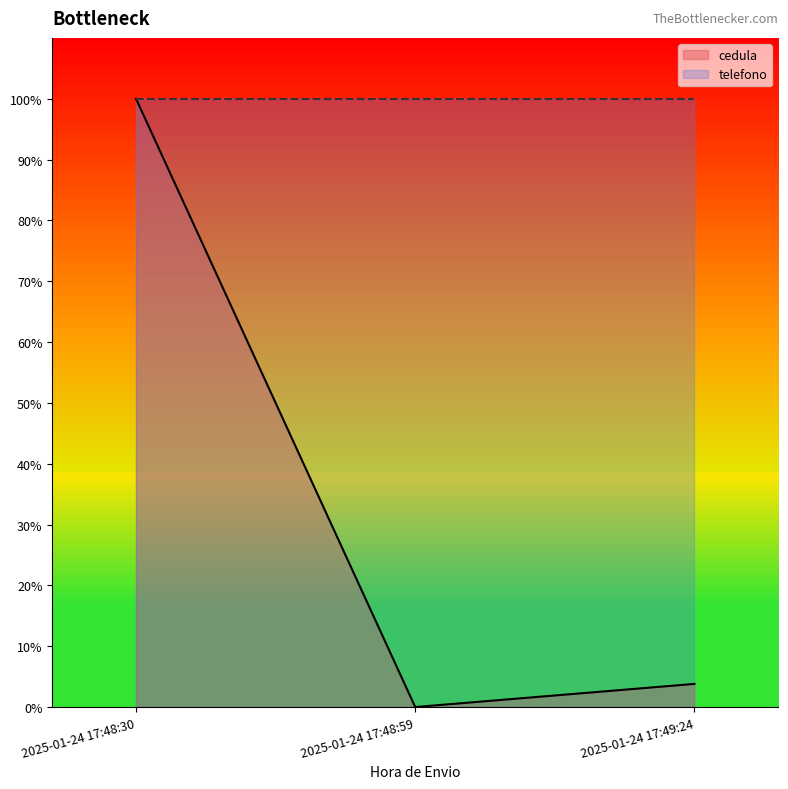

True or false: the data shows 0.1 at 2025-01-24 17:49:24.

False